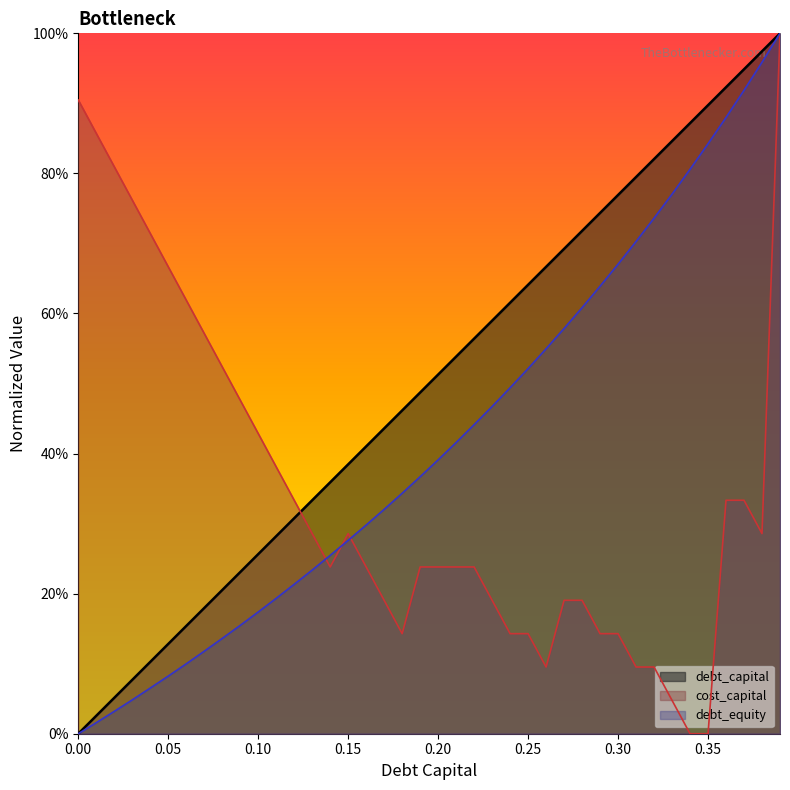

What position from the left is 0.37?

38